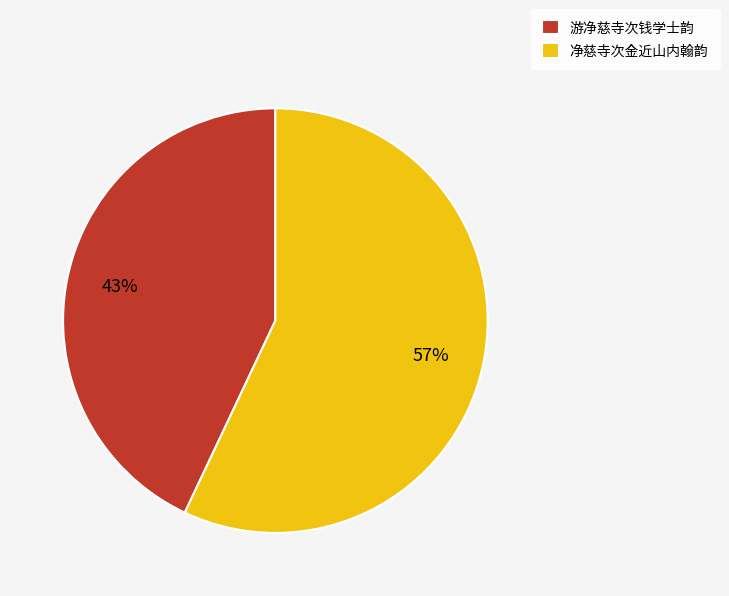

What percentage is the 净慈寺次金近山内翰韵 slice, to the nearest percent?

57%